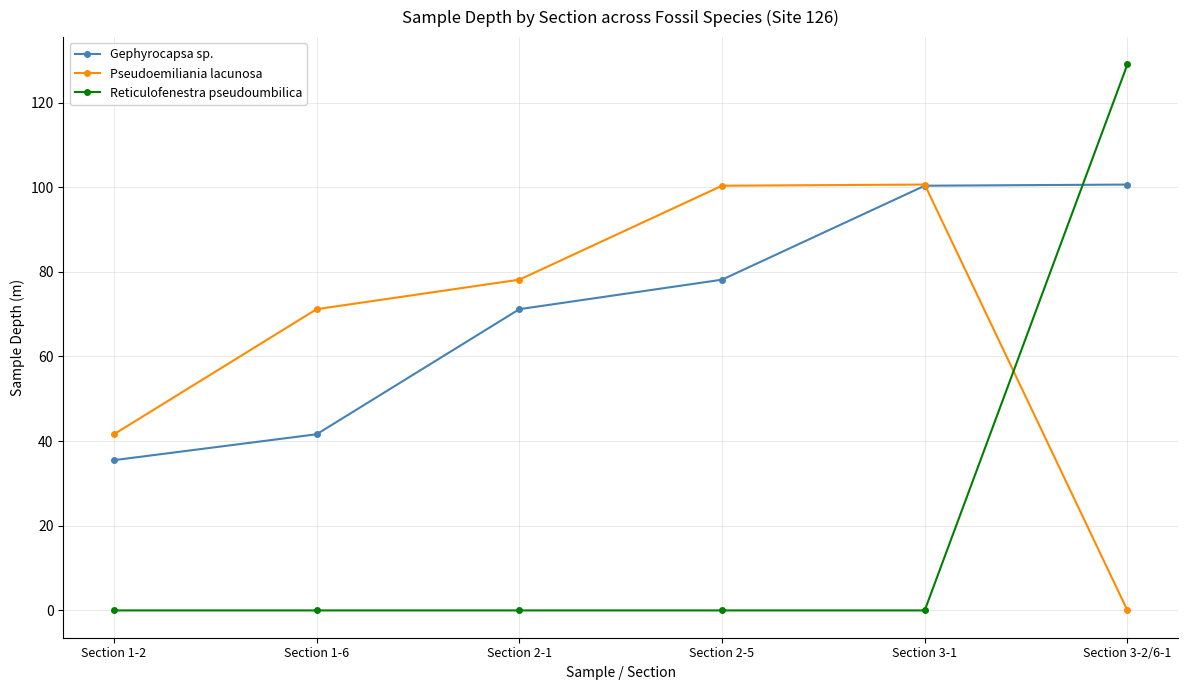

At which label is Gephyrocapsa sp. closest to 68?

Section 2-1